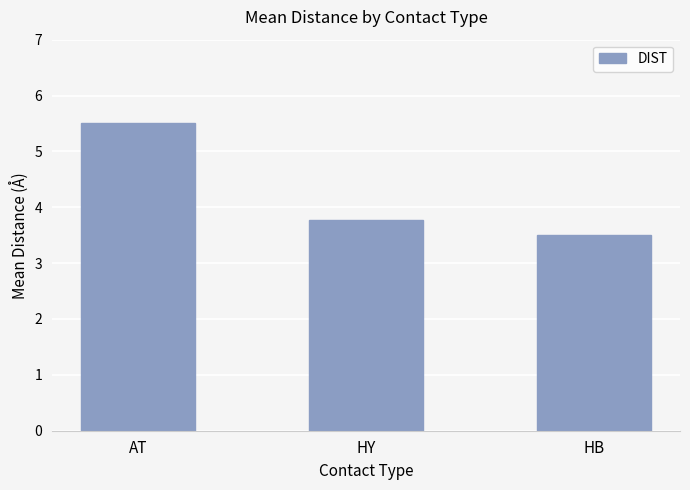

Reading right to left, transcribe all the data shown in this chart.

HB=3.5	HY=3.8	AT=5.5